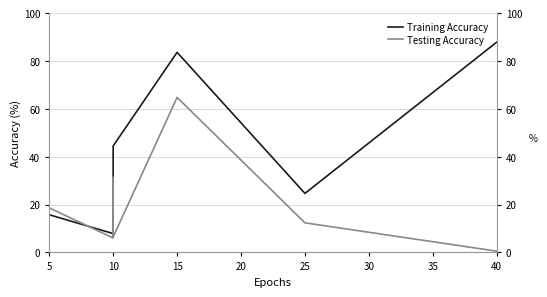

List the series in order of their overall mean, lowest first.

Testing Accuracy, Training Accuracy